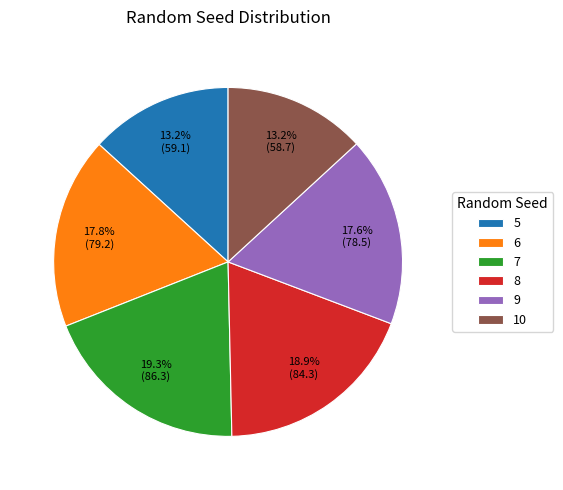

Does any single category account for the majority?

No